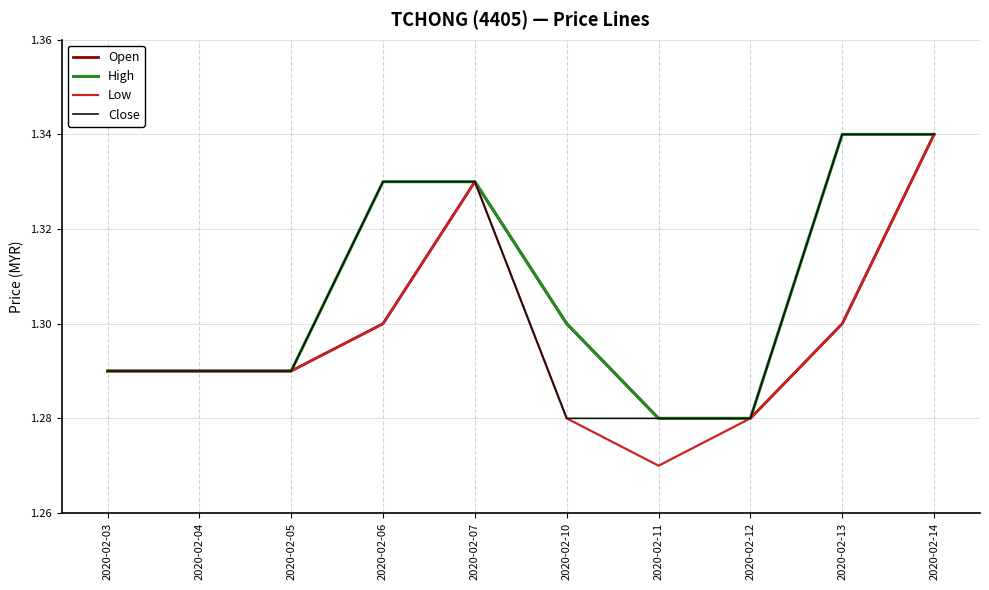

Which series has the widest spread of values?

Low